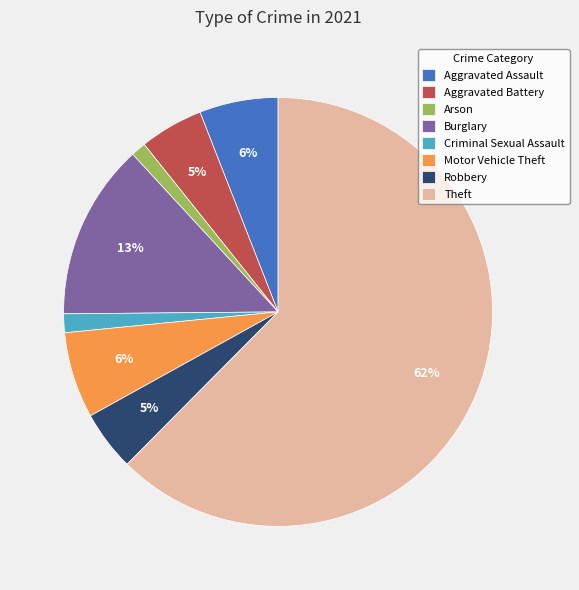

To the nearest percent, what is the average slice percentage?

12%